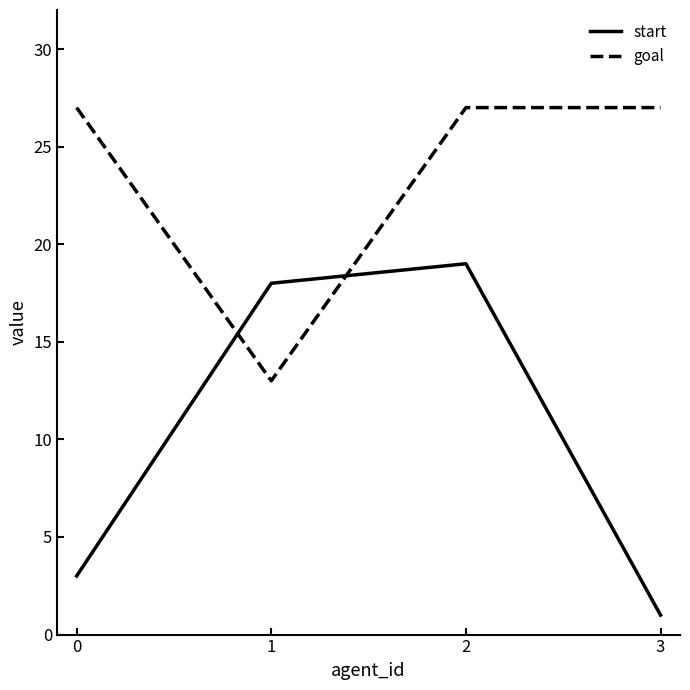

Between which two adjacent categories do goal and start first intersect?

0 and 1